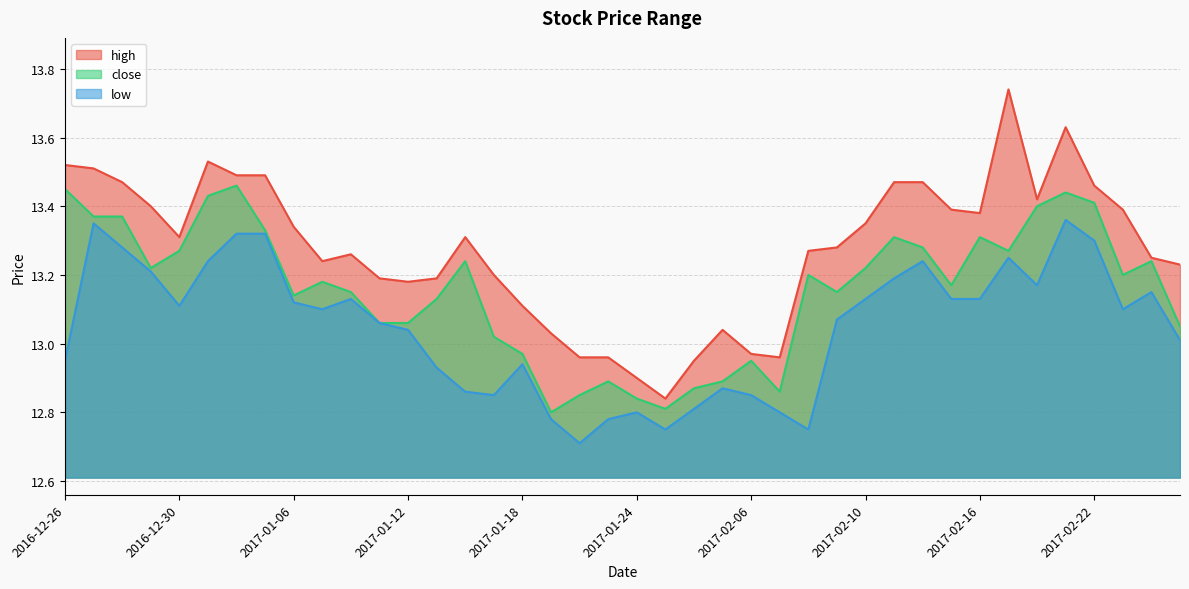

Reading right to left, what are all the values shown in this chart?

high: 2017-02-27=13.2	2017-02-24=13.2	2017-02-23=13.4	2017-02-22=13.5	2017-02-21=13.6	2017-02-20=13.4	2017-02-17=13.7	2017-02-16=13.4	2017-02-15=13.4	2017-02-14=13.5	2017-02-13=13.5	2017-02-10=13.3	2017-02-09=13.3	2017-02-08=13.3	2017-02-07=13.0	2017-02-06=13.0	2017-02-03=13.0	2017-01-26=12.9	2017-01-25=12.8	2017-01-24=12.9	2017-01-23=13.0	2017-01-20=13.0	2017-01-19=13.0	2017-01-18=13.1	2017-01-17=13.2	2017-01-16=13.3	2017-01-13=13.2	2017-01-12=13.2	2017-01-11=13.2	2017-01-10=13.3	2017-01-09=13.2	2017-01-06=13.3	2017-01-05=13.5	2017-01-04=13.5	2017-01-03=13.5	2016-12-30=13.3	2016-12-29=13.4	2016-12-28=13.5	2016-12-27=13.5	2016-12-26=13.5
close: 2017-02-27=13.1	2017-02-24=13.2	2017-02-23=13.2	2017-02-22=13.4	2017-02-21=13.4	2017-02-20=13.4	2017-02-17=13.3	2017-02-16=13.3	2017-02-15=13.2	2017-02-14=13.3	2017-02-13=13.3	2017-02-10=13.2	2017-02-09=13.2	2017-02-08=13.2	2017-02-07=12.9	2017-02-06=12.9	2017-02-03=12.9	2017-01-26=12.9	2017-01-25=12.8	2017-01-24=12.8	2017-01-23=12.9	2017-01-20=12.8	2017-01-19=12.8	2017-01-18=13.0	2017-01-17=13.0	2017-01-16=13.2	2017-01-13=13.1	2017-01-12=13.1	2017-01-11=13.1	2017-01-10=13.2	2017-01-09=13.2	2017-01-06=13.1	2017-01-05=13.3	2017-01-04=13.5	2017-01-03=13.4	2016-12-30=13.3	2016-12-29=13.2	2016-12-28=13.4	2016-12-27=13.4	2016-12-26=13.4
low: 2017-02-27=13.0	2017-02-24=13.2	2017-02-23=13.1	2017-02-22=13.3	2017-02-21=13.4	2017-02-20=13.2	2017-02-17=13.2	2017-02-16=13.1	2017-02-15=13.1	2017-02-14=13.2	2017-02-13=13.2	2017-02-10=13.1	2017-02-09=13.1	2017-02-08=12.8	2017-02-07=12.8	2017-02-06=12.8	2017-02-03=12.9	2017-01-26=12.8	2017-01-25=12.8	2017-01-24=12.8	2017-01-23=12.8	2017-01-20=12.7	2017-01-19=12.8	2017-01-18=12.9	2017-01-17=12.8	2017-01-16=12.9	2017-01-13=12.9	2017-01-12=13.0	2017-01-11=13.1	2017-01-10=13.1	2017-01-09=13.1	2017-01-06=13.1	2017-01-05=13.3	2017-01-04=13.3	2017-01-03=13.2	2016-12-30=13.1	2016-12-29=13.2	2016-12-28=13.3	2016-12-27=13.3	2016-12-26=12.9